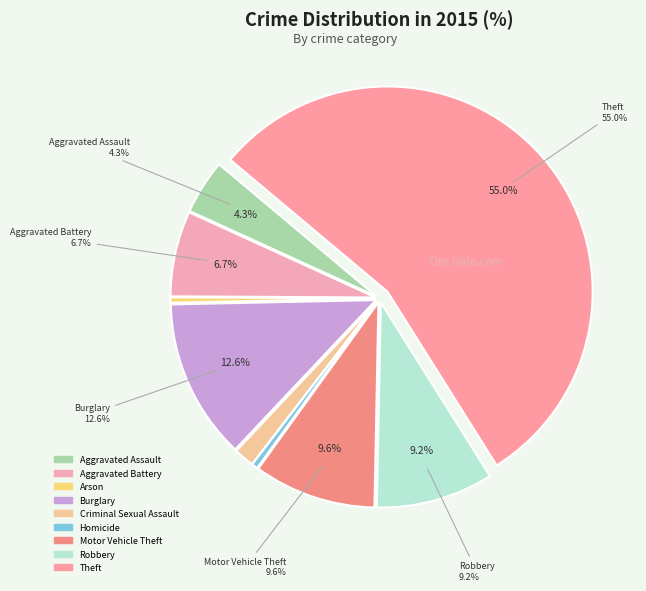

Which has a higher value, Criminal Sexual Assault or Robbery?

Robbery